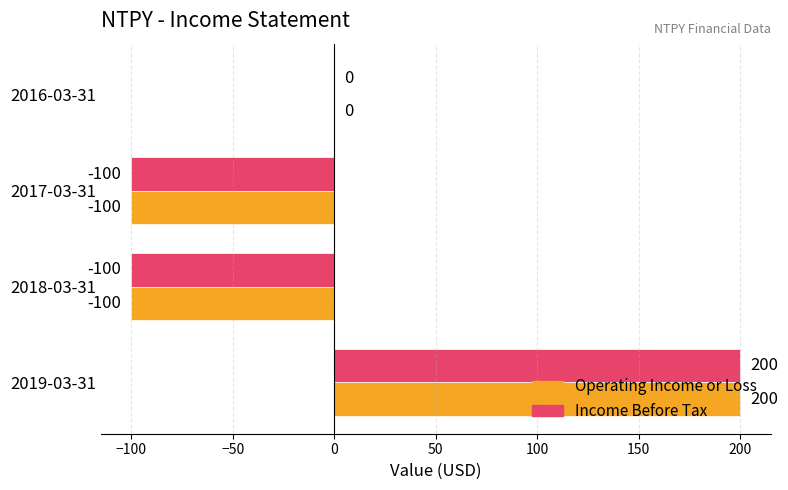

What is the sum of the Income Before Tax values at 2019-03-31 and 2018-03-31?

100